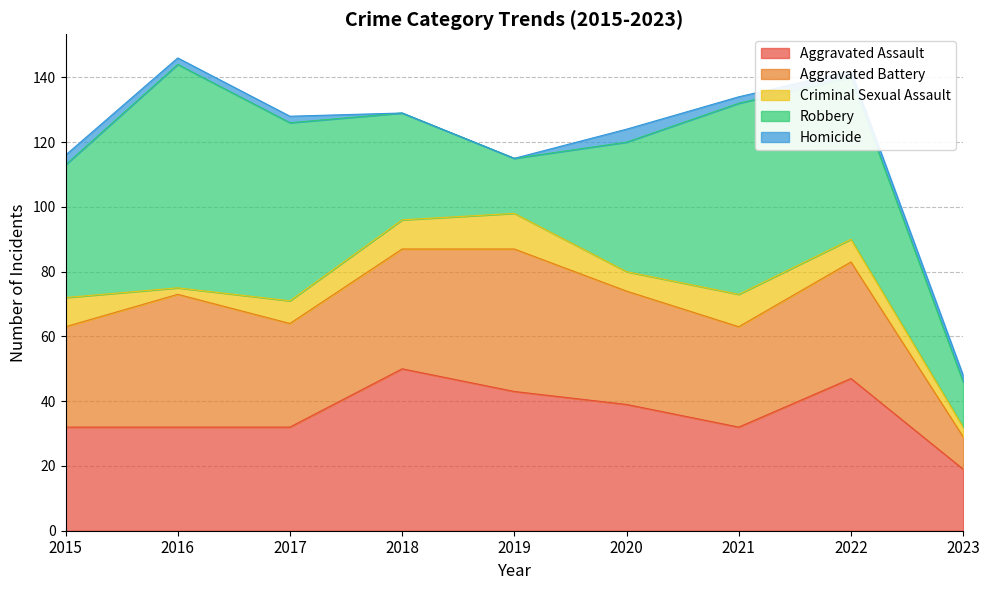

Reading left to right, list all the values displayed in this chart.

Aggravated Assault: 2015=32	2016=32	2017=32	2018=50	2019=43	2020=39	2021=32	2022=47	2023=19
Aggravated Battery: 2015=31	2016=41	2017=32	2018=37	2019=44	2020=35	2021=31	2022=36	2023=10
Criminal Sexual Assault: 2015=9	2016=2	2017=7	2018=9	2019=11	2020=6	2021=10	2022=7	2023=3
Robbery: 2015=41	2016=69	2017=55	2018=33	2019=17	2020=40	2021=59	2022=50	2023=14
Homicide: 2015=3	2016=2	2017=2	2018=0	2019=0	2020=4	2021=2	2022=2	2023=2